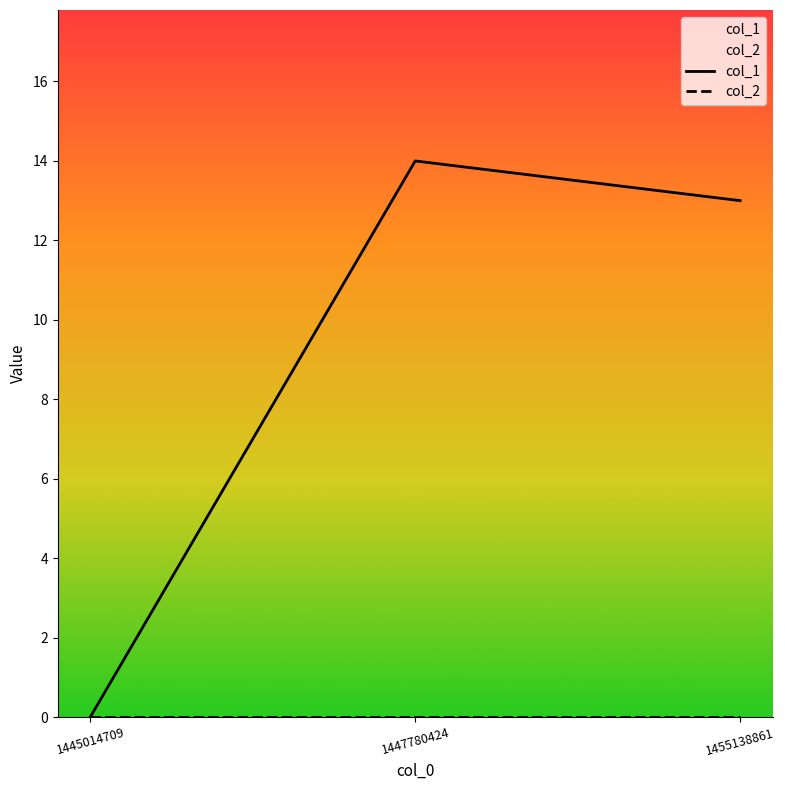

Reading left to right, extract all data points from this chart.

col_1: 0	14	13
col_2: 0	0	0